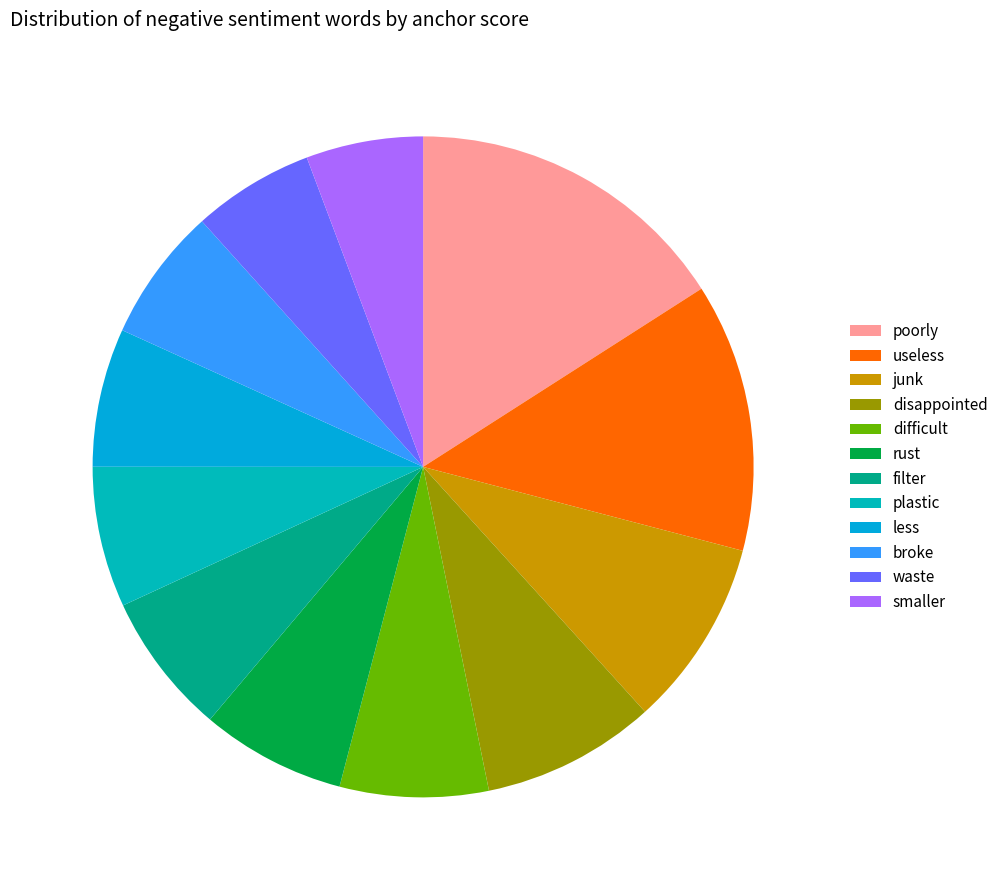

How many segments does this pie chart have?

12